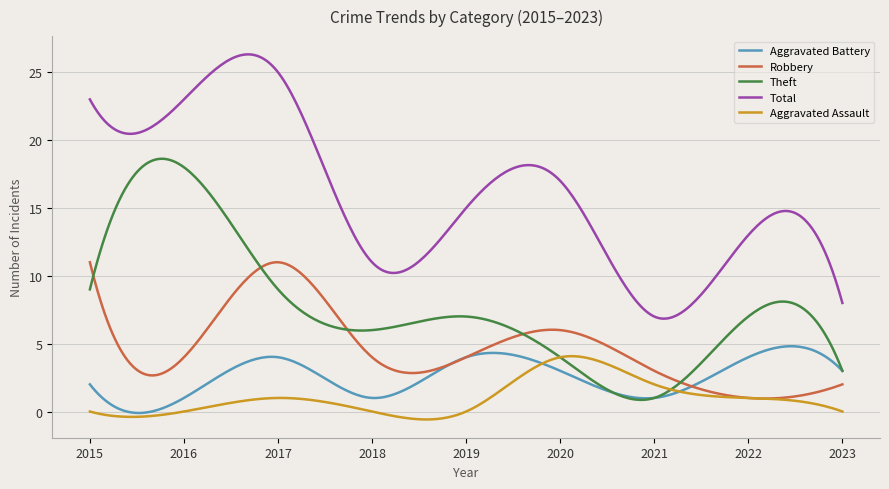

Which series has the largest total across all categories?

Total